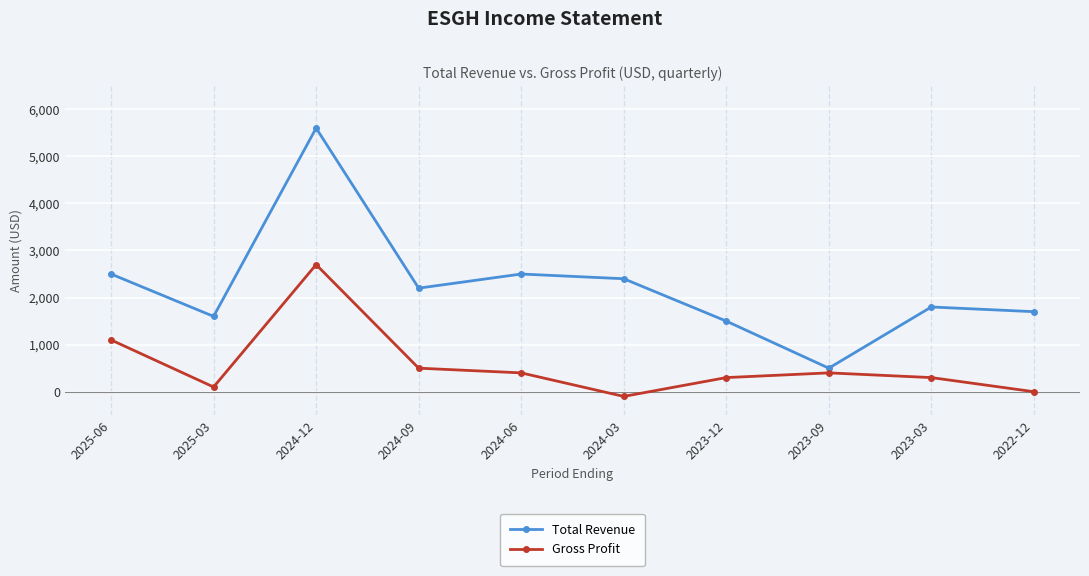

What is the label of the 4th point from the right?

2023-12